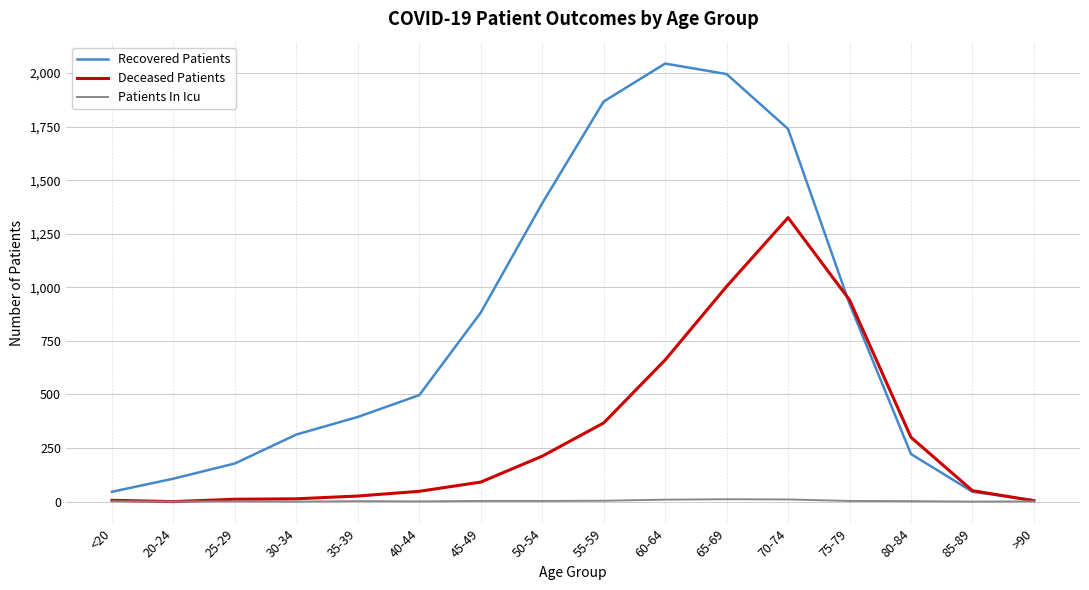

Is this an area chart (filled region under the line)?

No